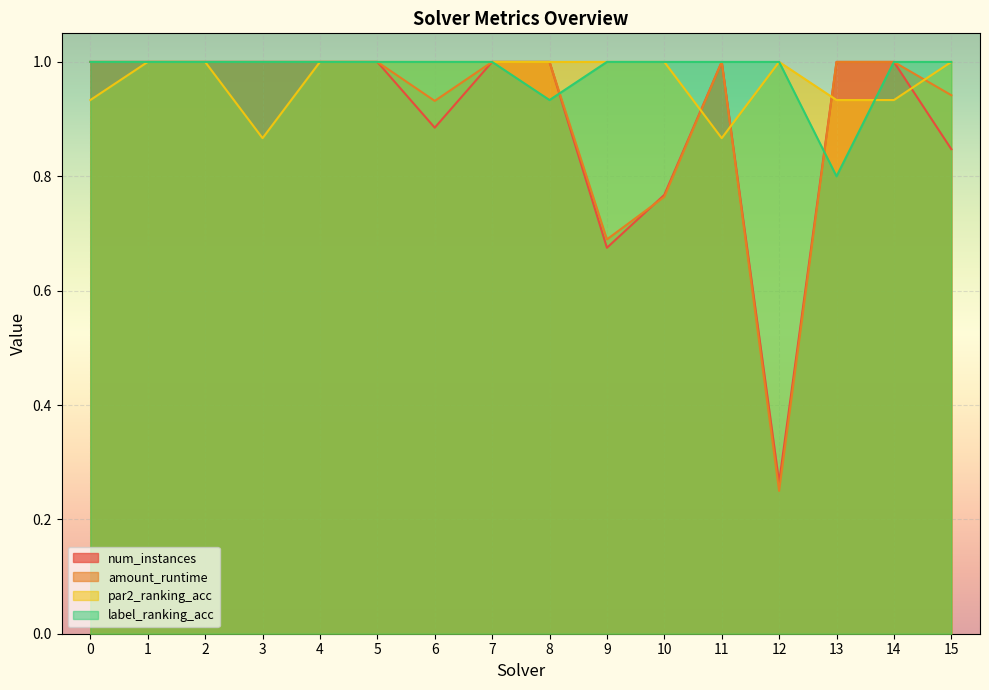

At which label is label_ranking_acc closest to 0?

13